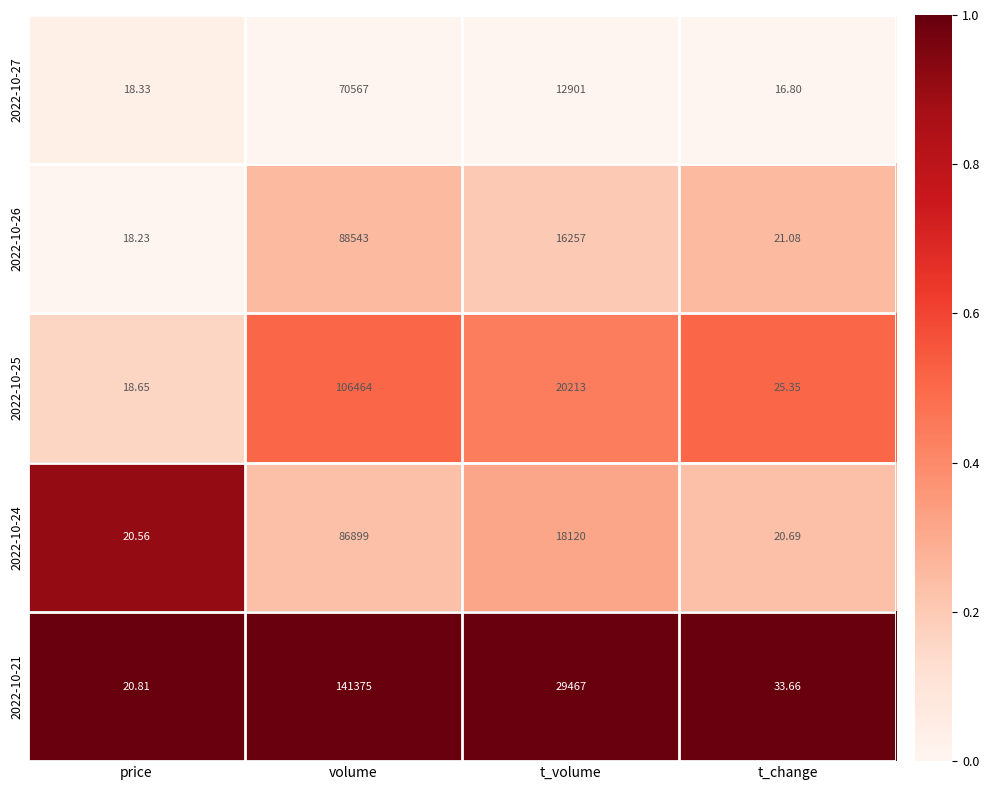

At which label does 2022-10-24 reach its minimum?

price